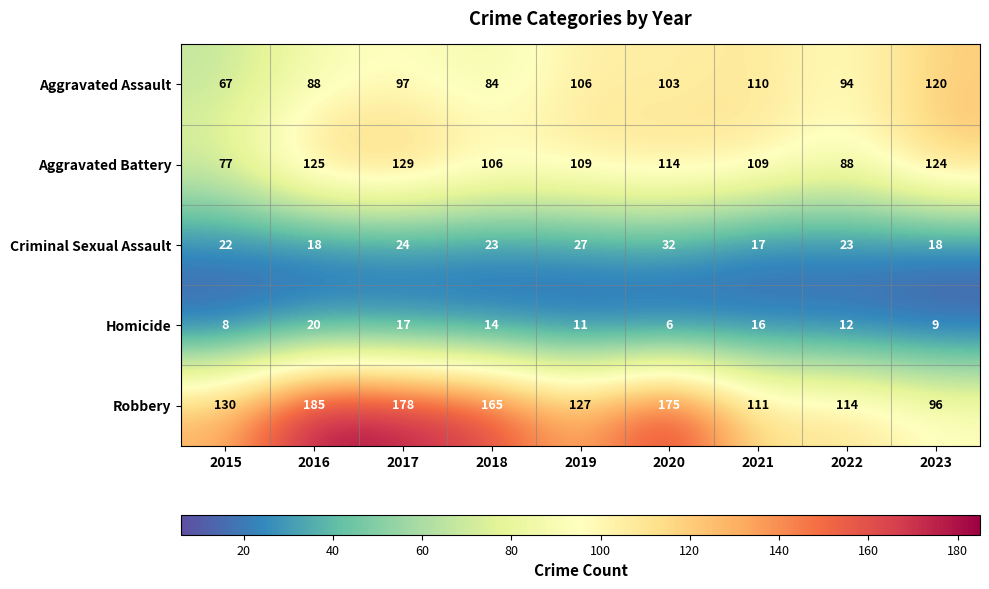

The value of Homicide at 2018 is 19. True or false?

False